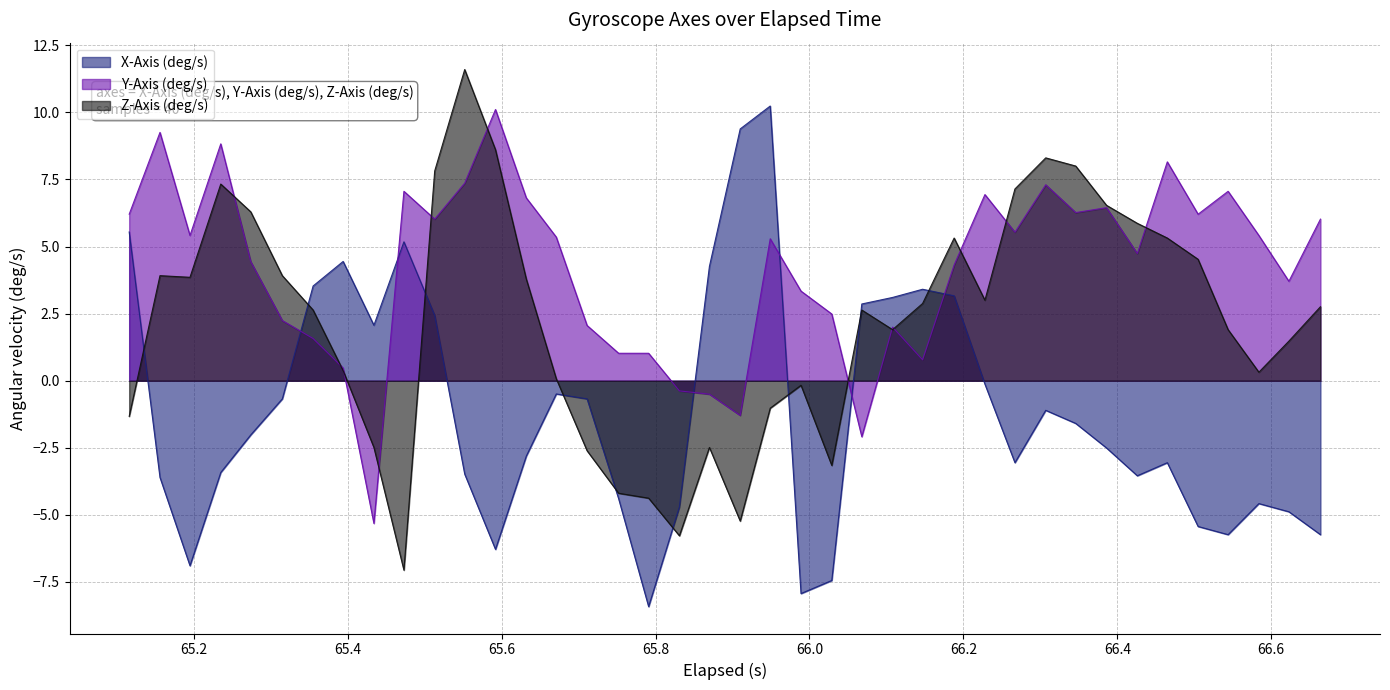

After their last crossing, which series has the higher values: X-Axis (deg/s) or Y-Axis (deg/s)?

Y-Axis (deg/s)